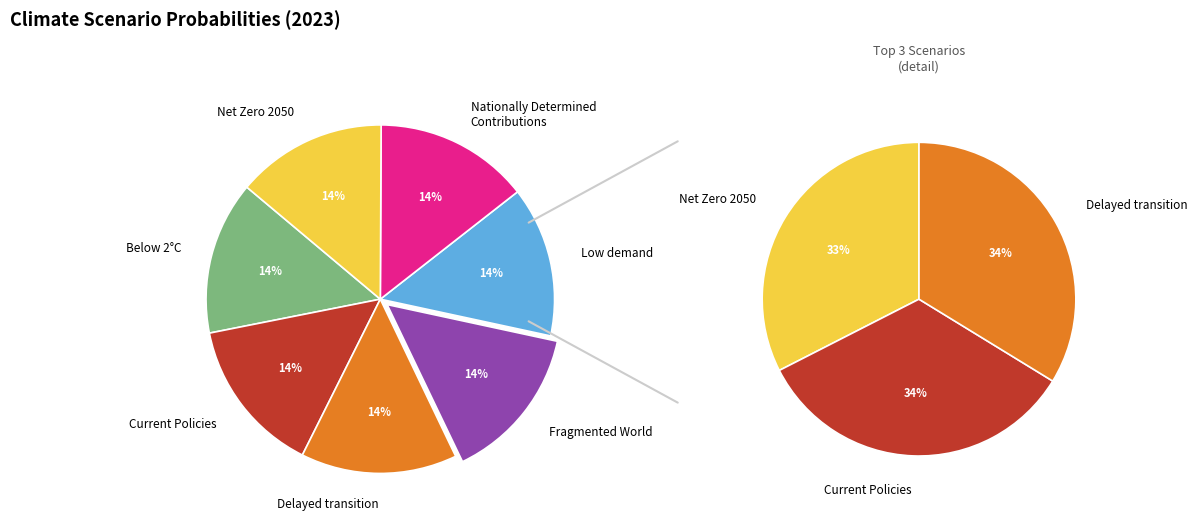

To the nearest percent, what is the difference between the largest and smallest slice percentages?

1%